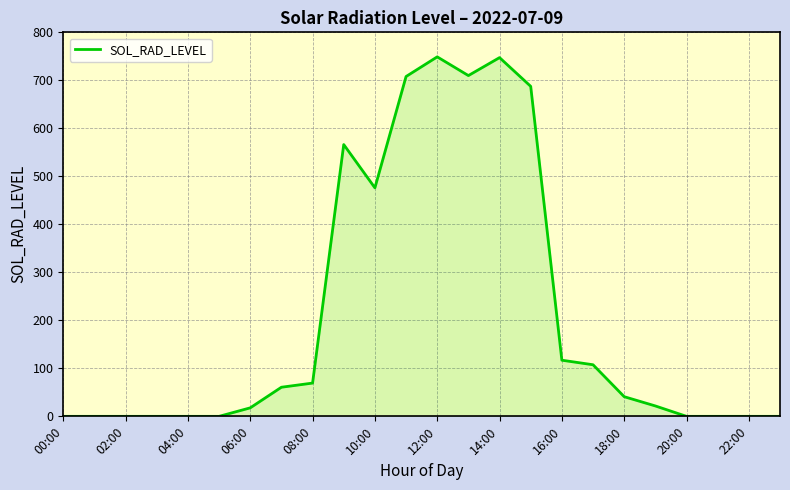

What is the greatest value displayed?

748.9